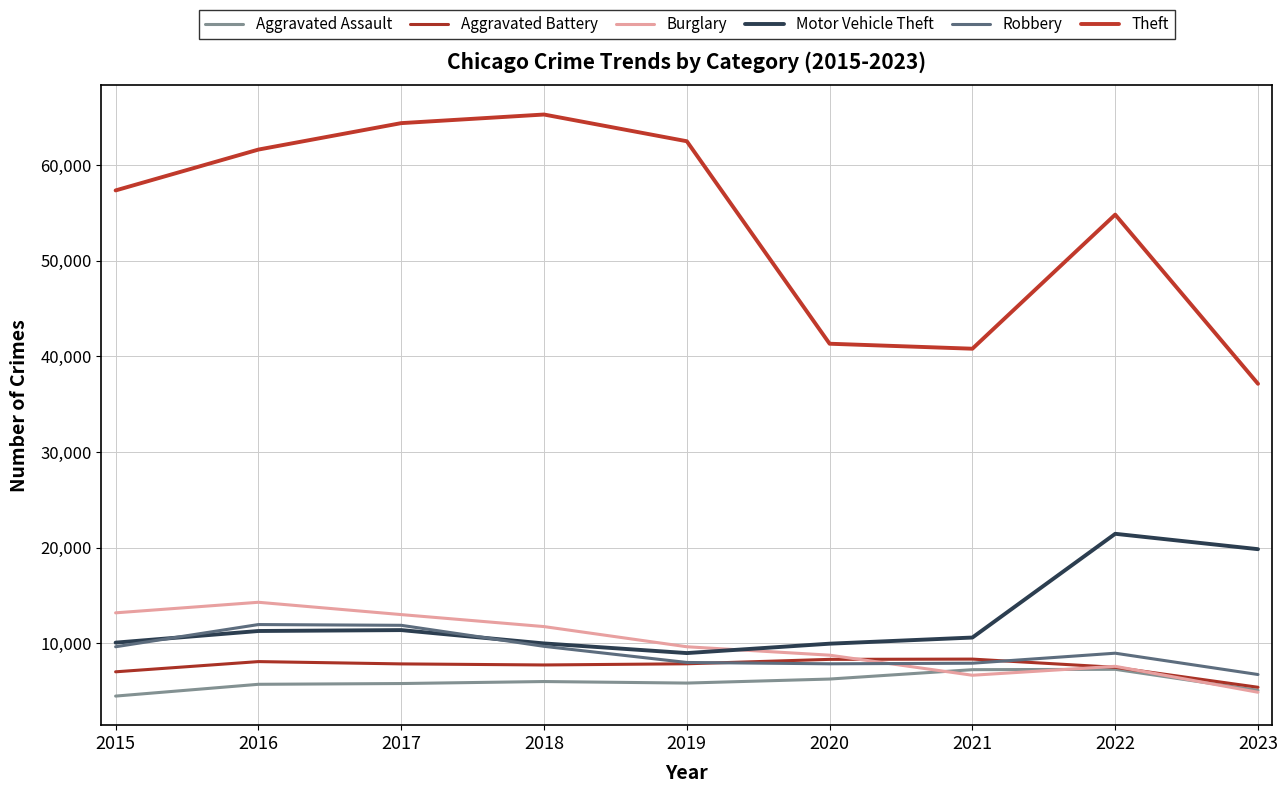

What is the value of the Aggravated Battery point at the 7th from the left?

8347